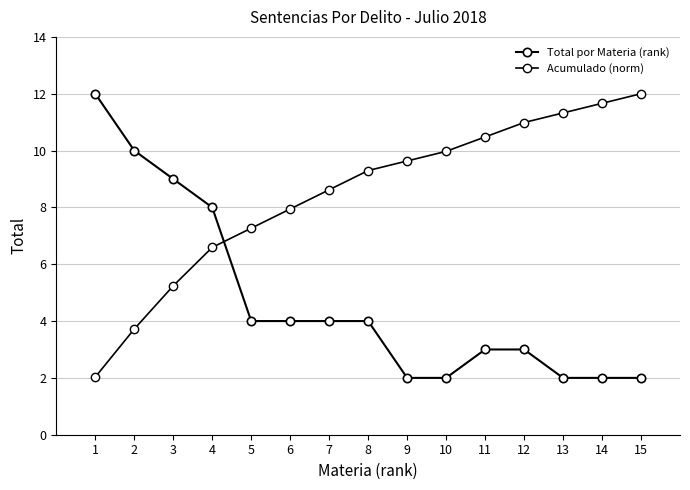

True or false: Total por Materia (rank) has more than 1 interior local peaks.

False